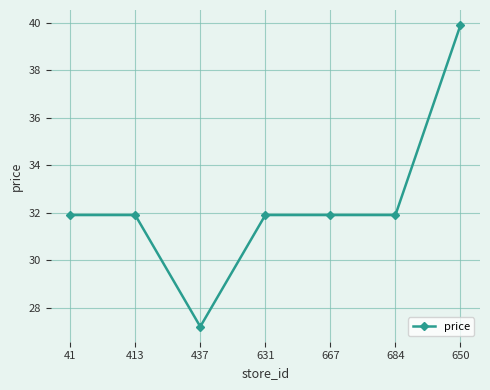

Count the number of values greater than 31.

6